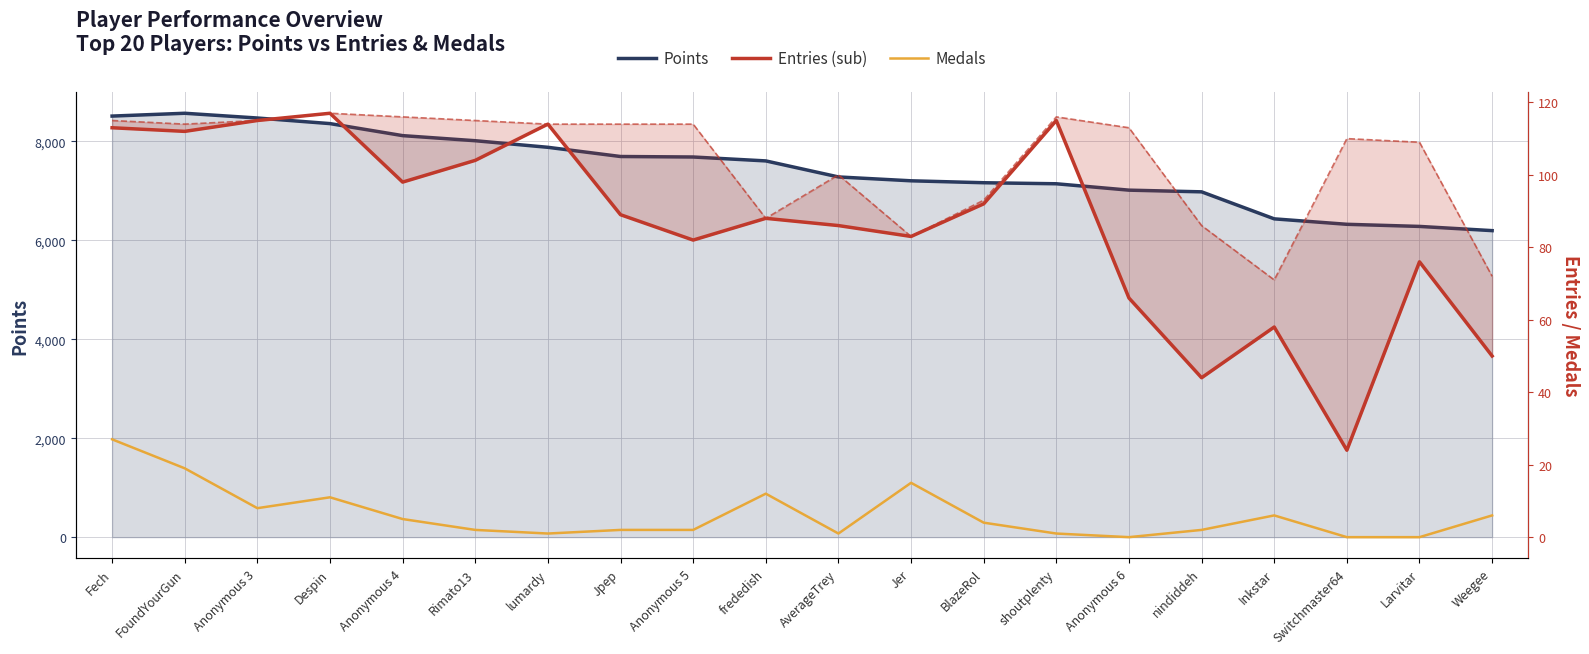

Is it true that Medals equals 12 at frededish?

True